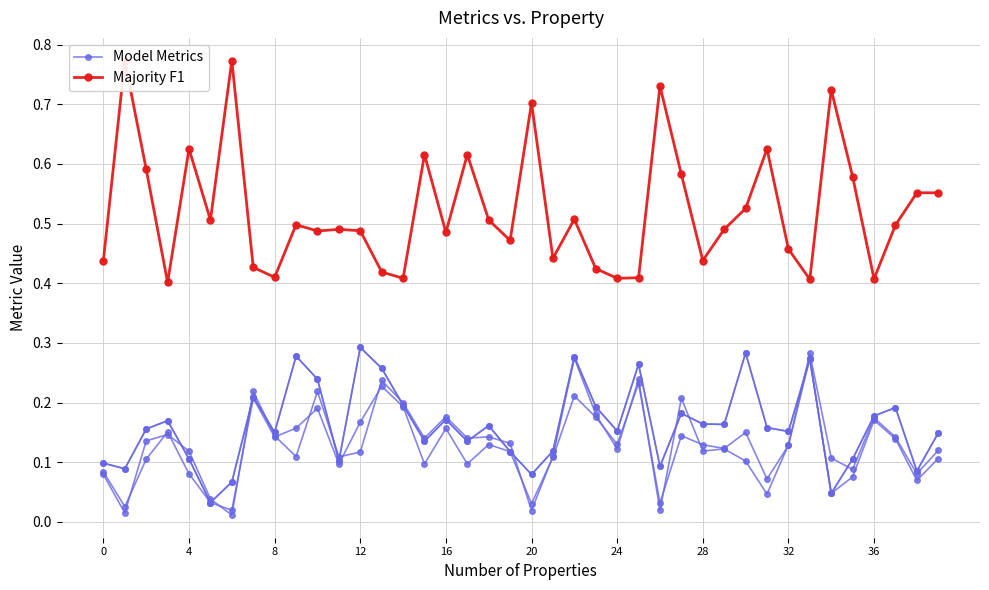

What is the maximum value for Majority F1?

0.8